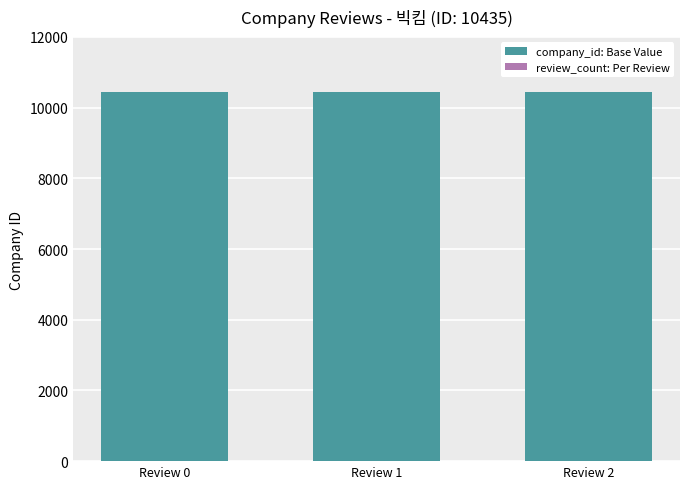

True or false: company_id: Base Value has a value of 4938 at Review 2.

False